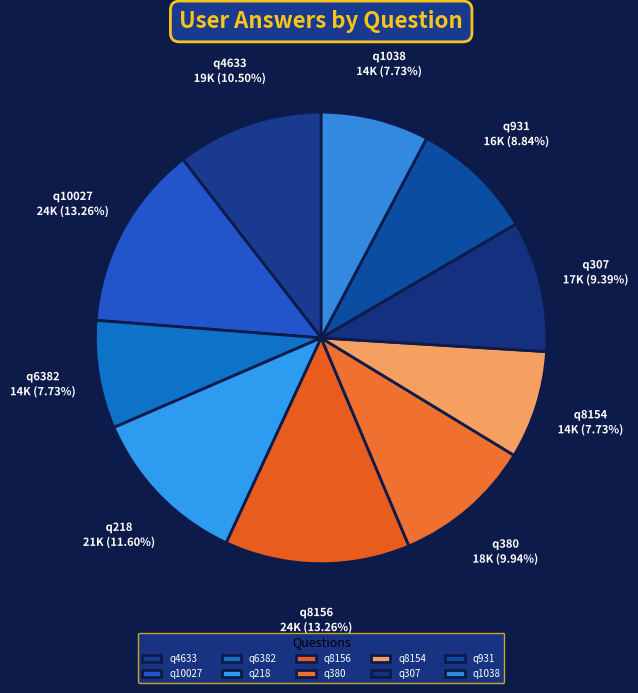

The q8154 slice represents 8% of the pie. True or false?

True